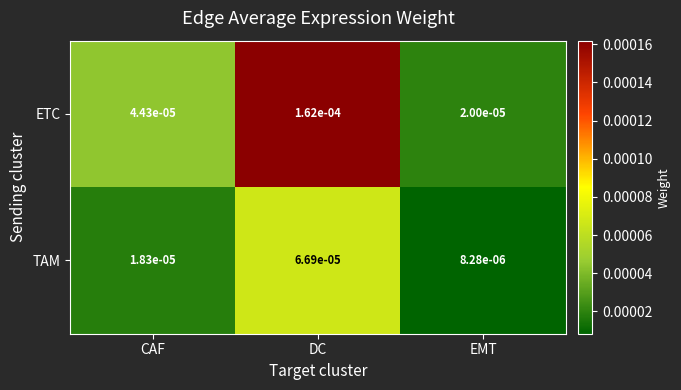

At which label is ETC closest to 0?

EMT